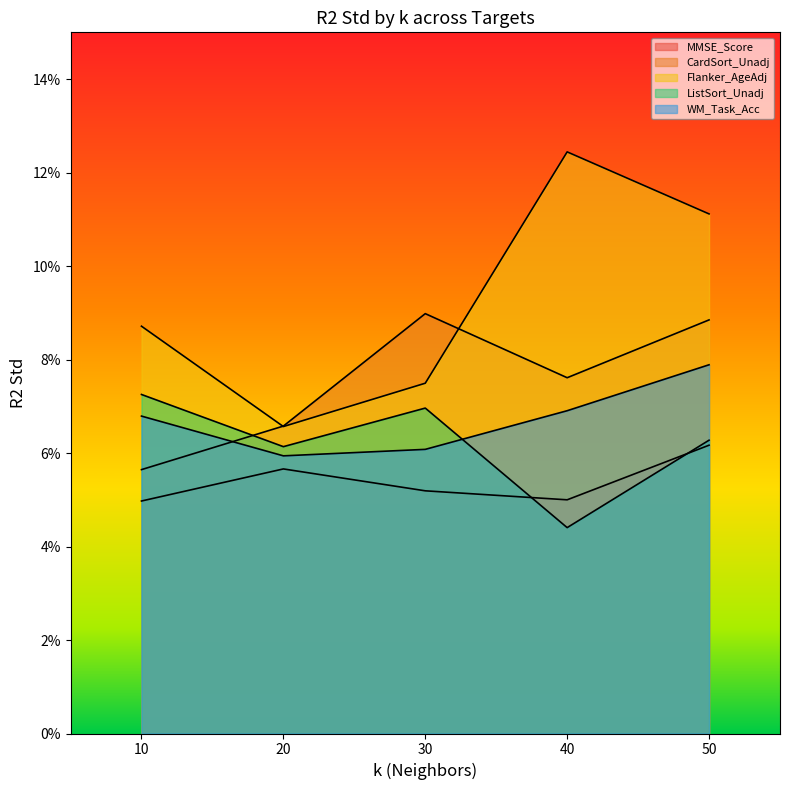

Where is the first local maximum for Flanker_AgeAdj?

40